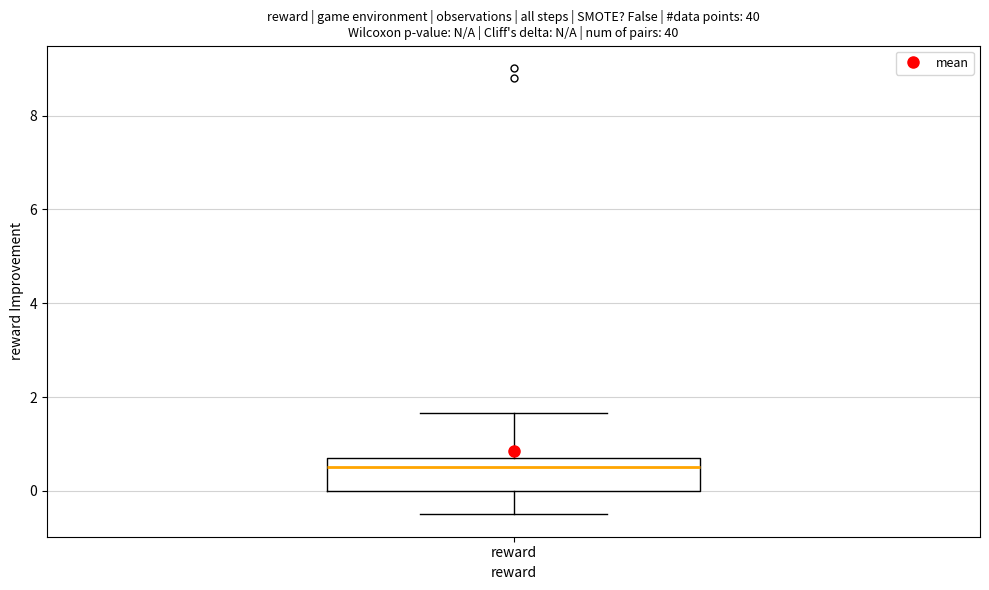

Transcribe this box plot: give where the median line is, the range the box spans, and where the two whiskers end, as read against the y-axis. The values are not printed on the chart, so give them approximately, as read against the axis.

median 0.4, box 0.0 to 0.8, whiskers -0.6 to 1.6